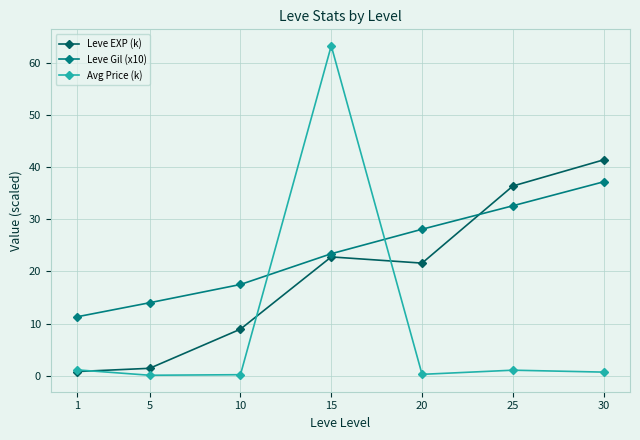

What is the maximum value shown in the chart?

63.3